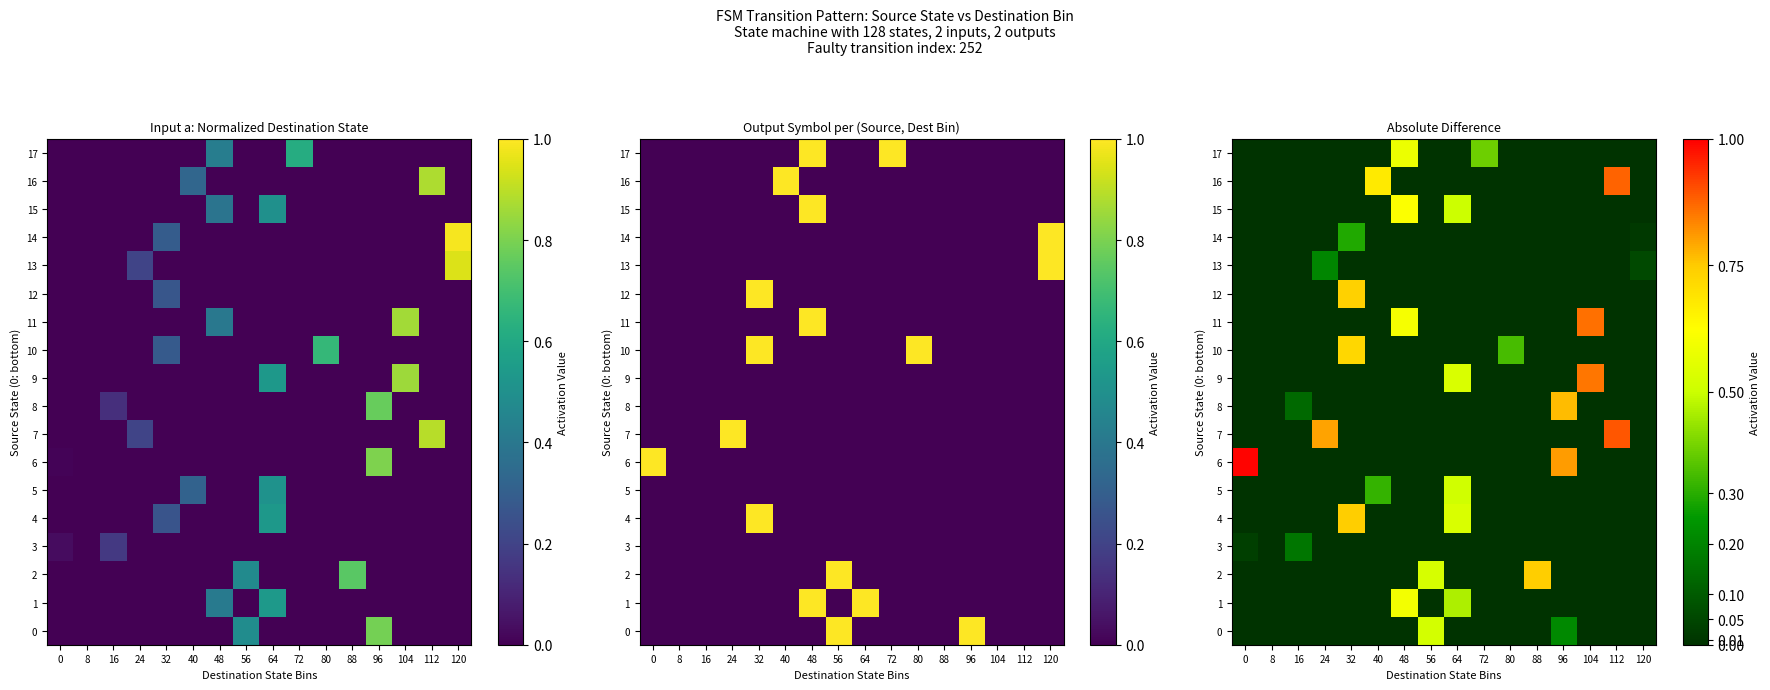

List the series in order of their peak value, lowest first.

3, 13, 14, 5, 0, 17, 1, 15, 10, 12, 2, 4, 8, 9, 11, 16, 7, 6